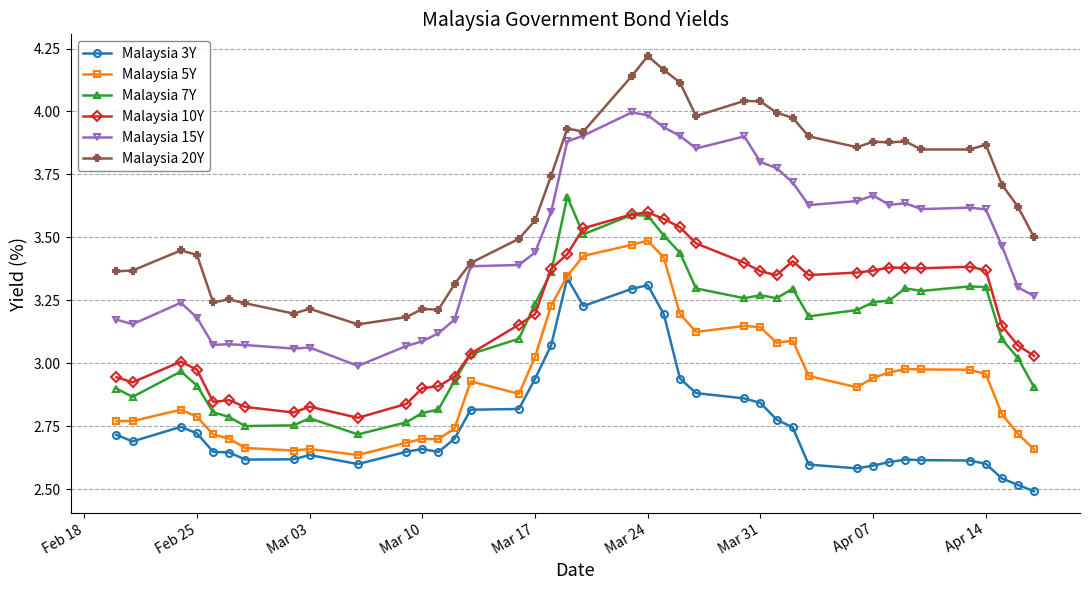

What are all the series names shown in the legend?

Malaysia 3Y, Malaysia 5Y, Malaysia 7Y, Malaysia 10Y, Malaysia 15Y, Malaysia 20Y